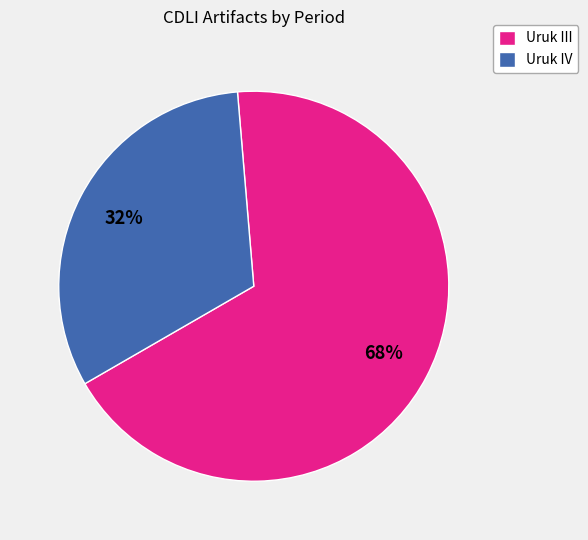

Rank the categories by value from highest to lowest.

Uruk III, Uruk IV